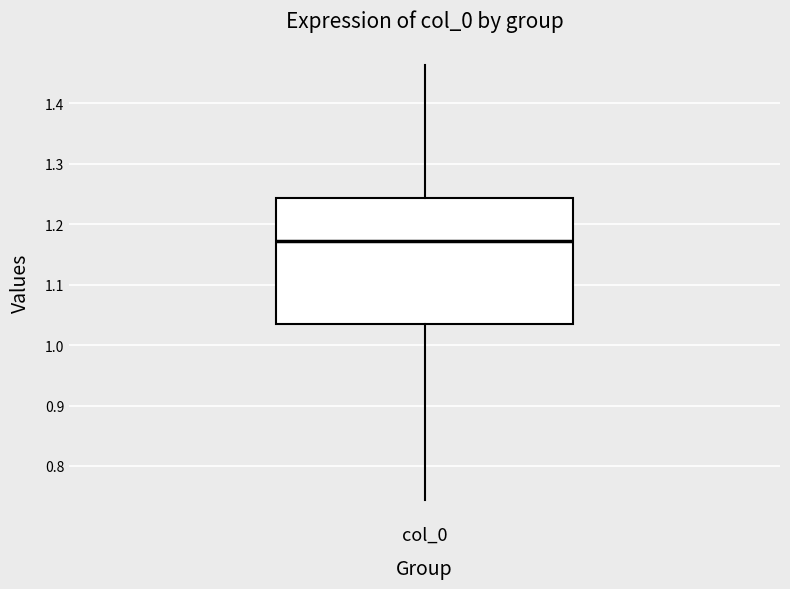

Where is the upper edge of the box for col_0 on the y-axis? The values are not printed on the chart, so give them approximately, as read against the axis.

1.24